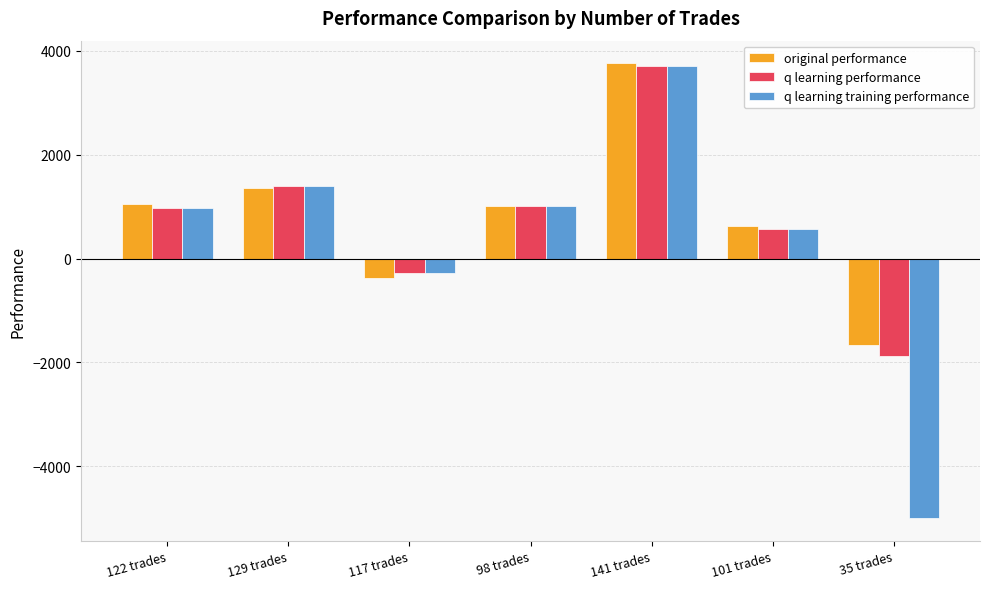

Between 101 trades and 35 trades, which series saw the biggest shift?

q learning training performance